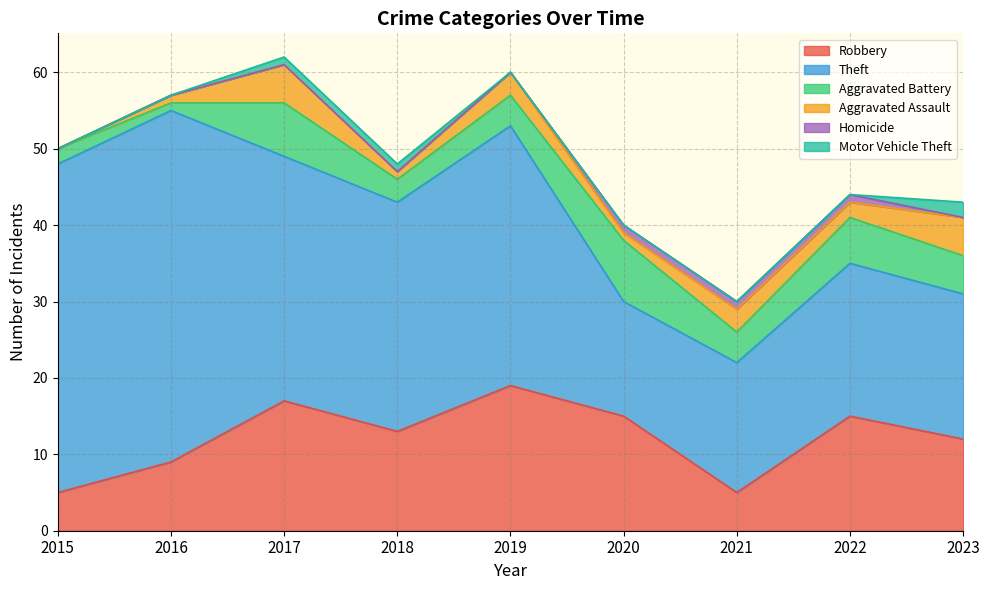

Where is Motor Vehicle Theft nearest to the value 1?

2017